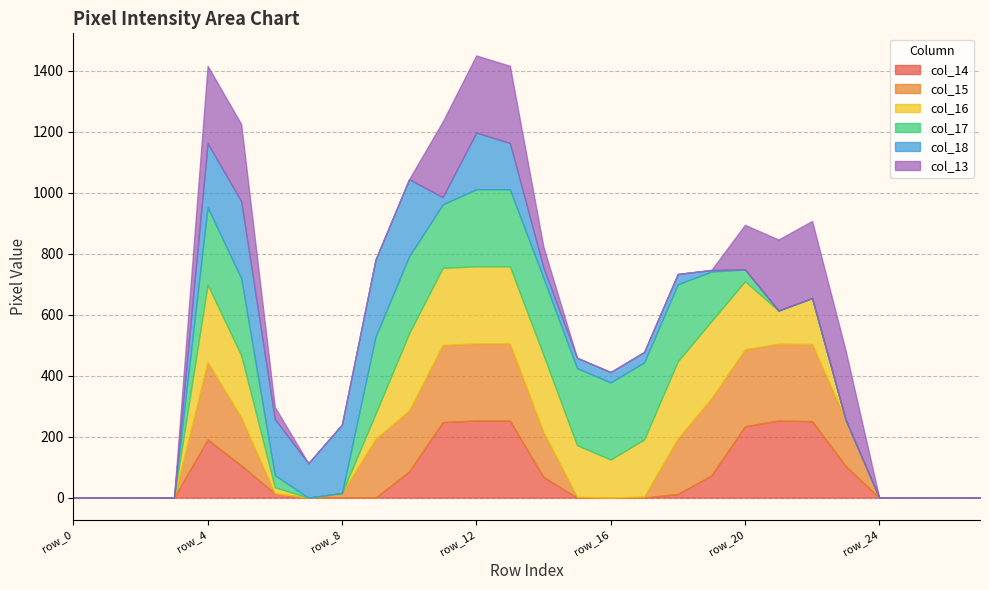

What is the maximum value shown in the chart?

254